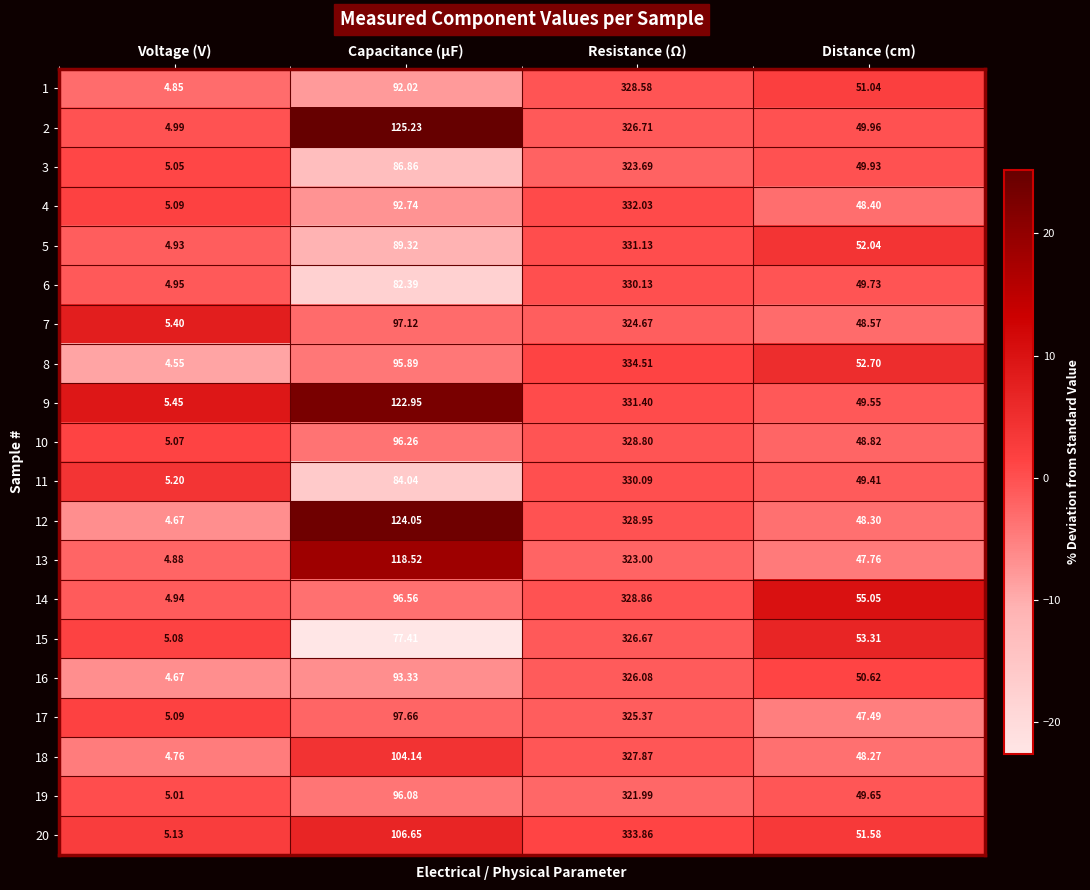

Between Capacitance (µF) and Distance (cm), which series saw the biggest shift?

12